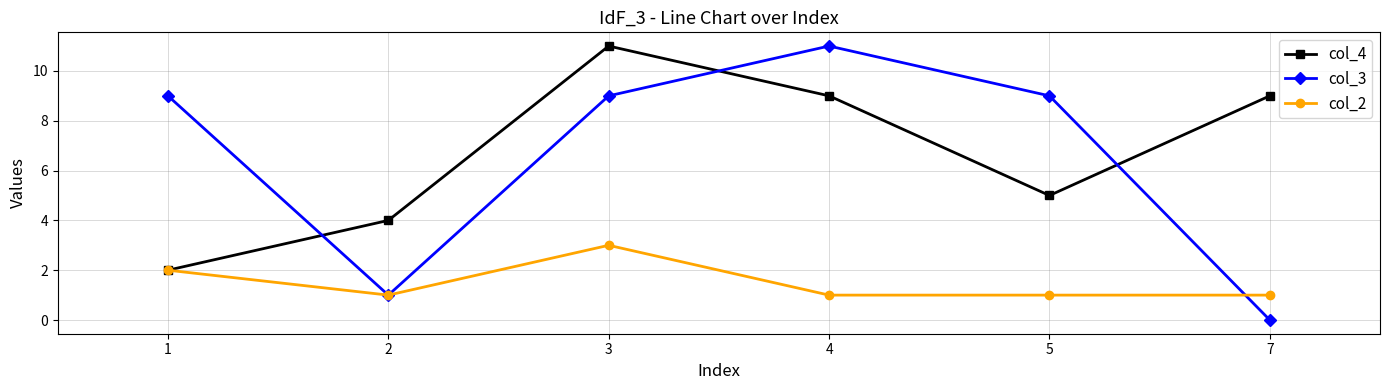

How many data points does each series have?

6